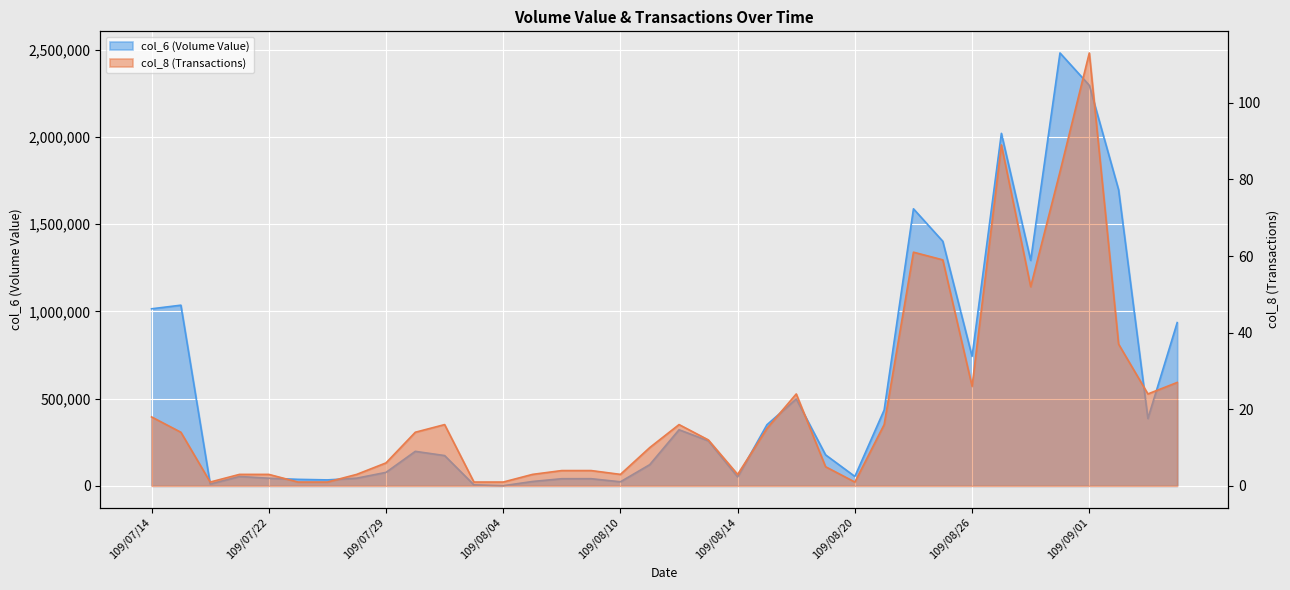

How many distinct data groups are displayed?

2